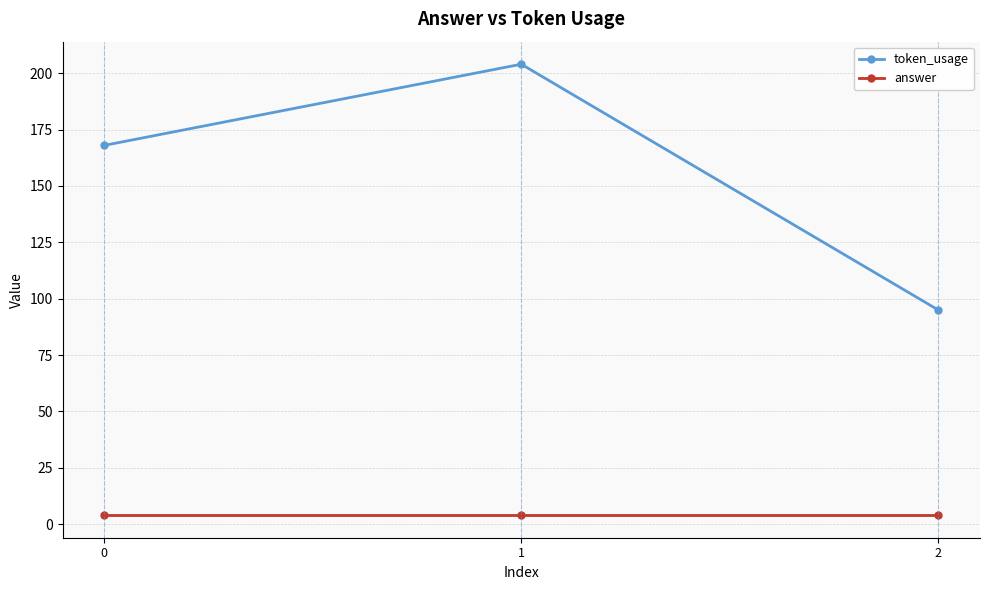

At how many categories does at least one series exceed 59?

3